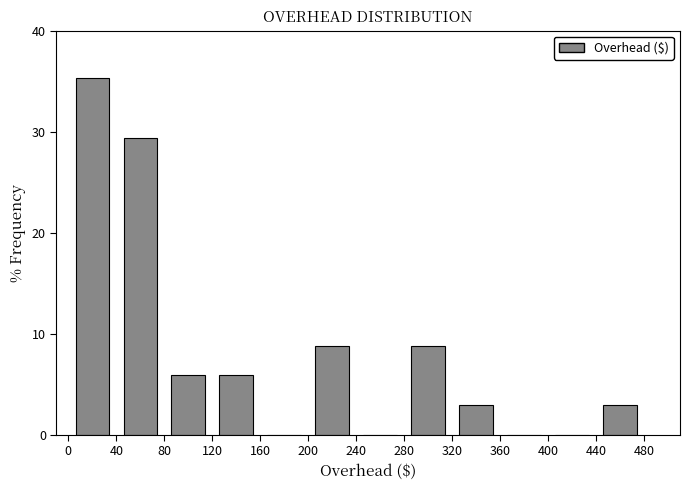

Over which range of the x-axis is the bar tallest?

0 to 40